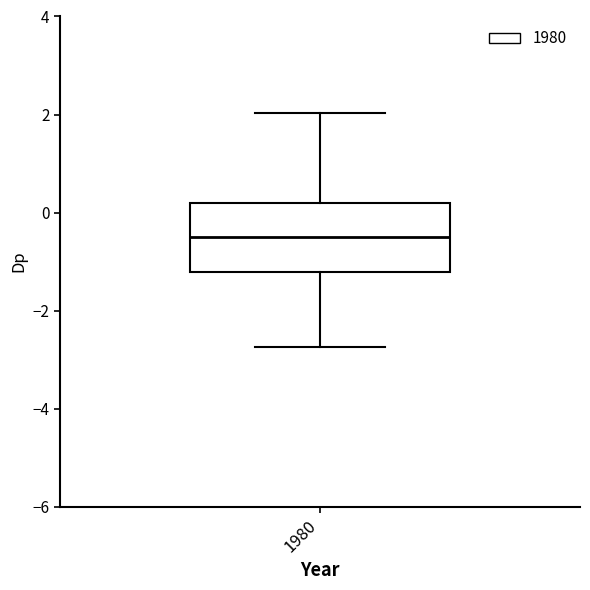

Read this box plot against the y-axis: the position of the median line, the range covered by the box, and the ends of both whiskers. The values are not printed on the chart, so give them approximately, as read against the axis.

median -0.4, box -1.2 to 0.2, whiskers -2.8 to 2.0